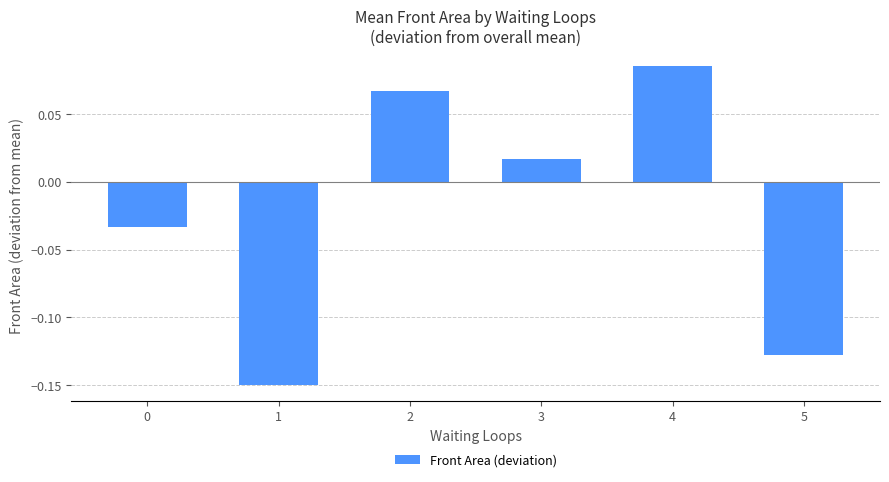

At which label is the value closest to 0?

3